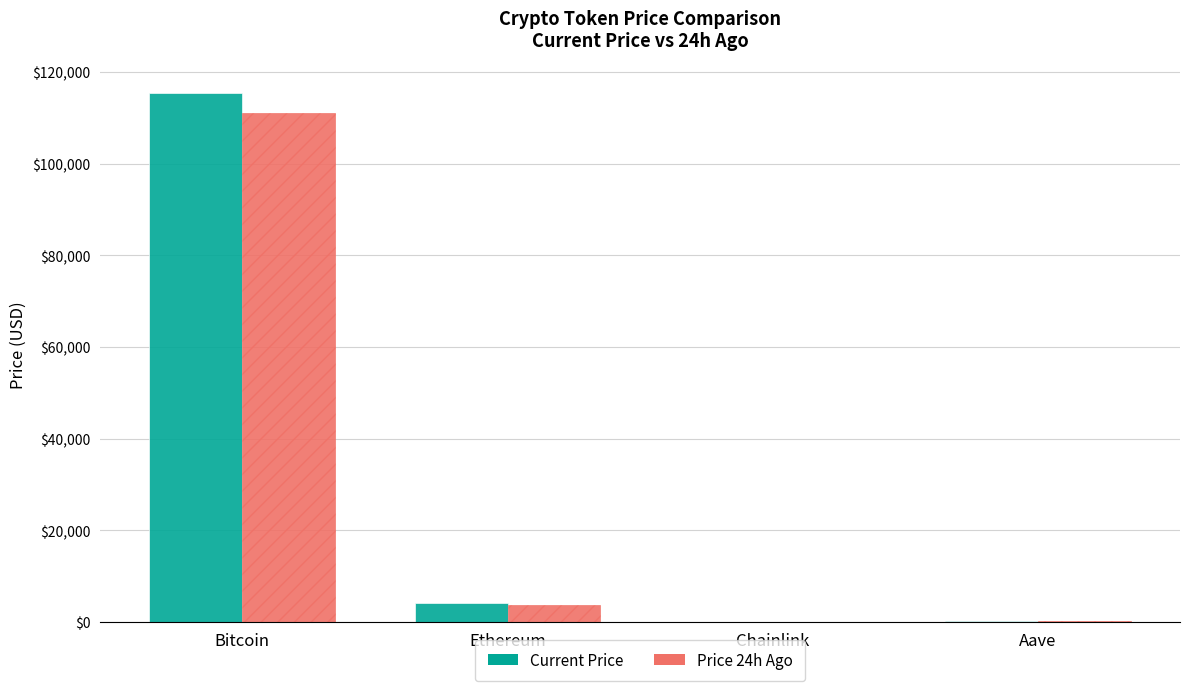

Which label corresponds to the largest value in the chart?

Bitcoin